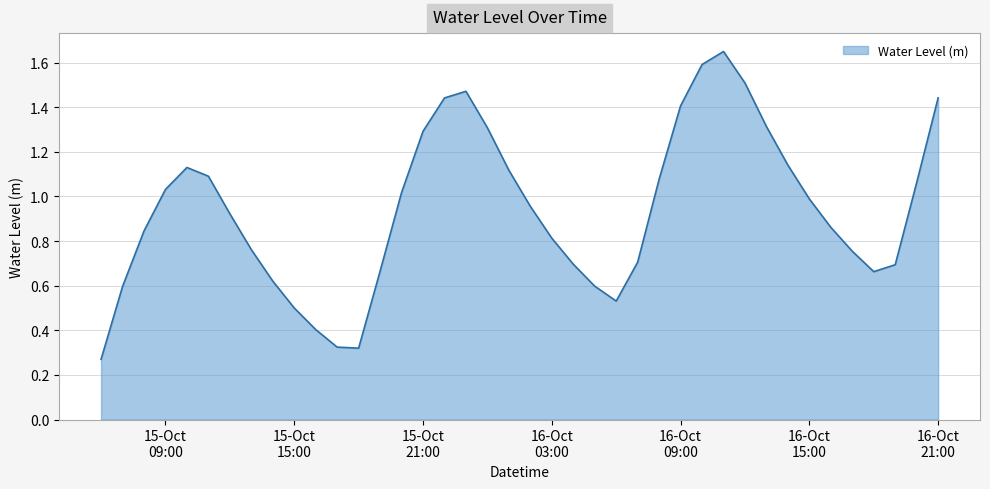

Where is the first local maximum?

2024-10-15 10:00:00